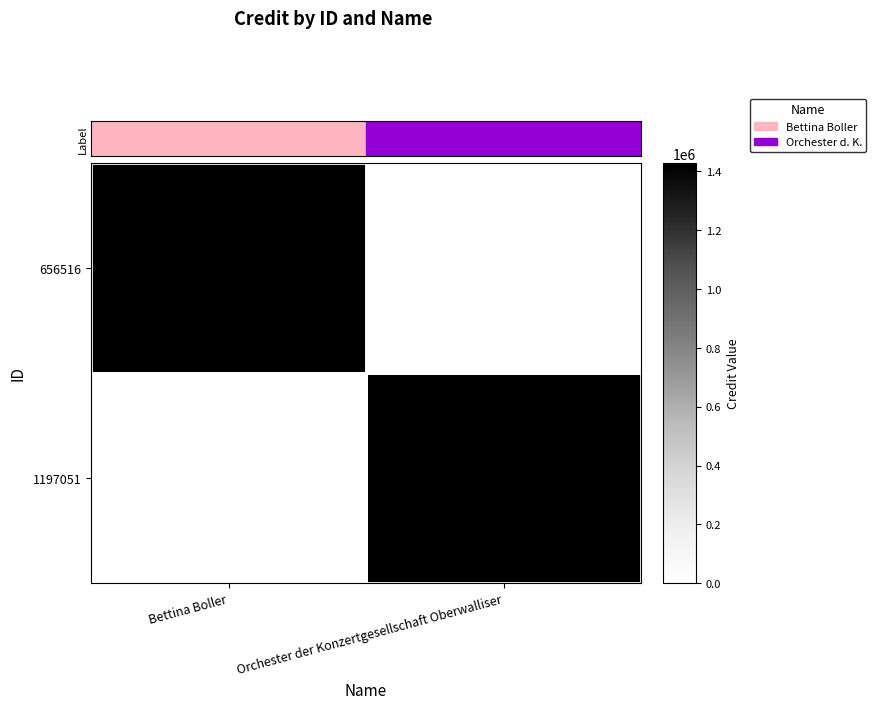

At how many categories does at least one series exceed 0?

2